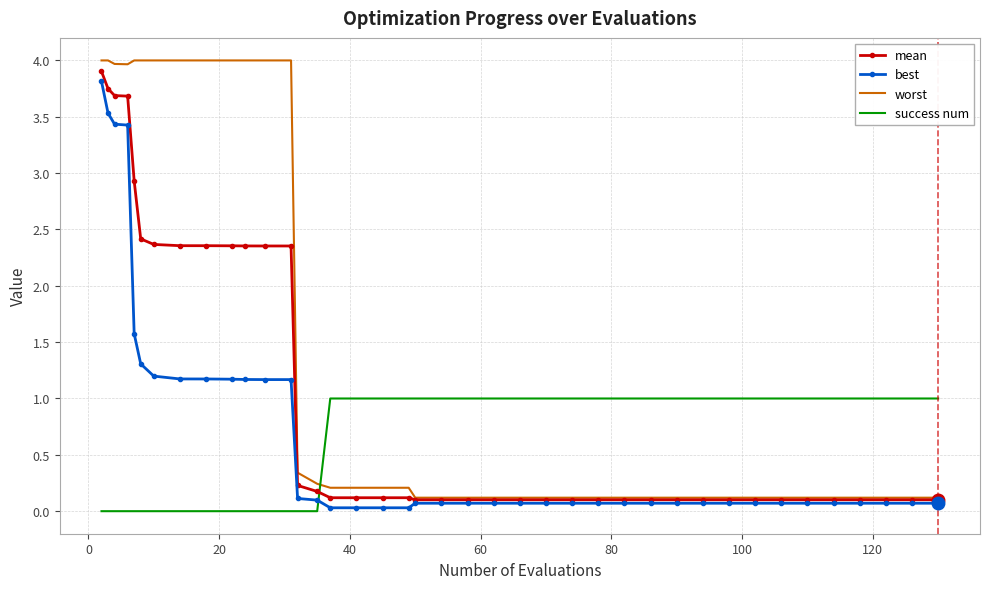

After their last crossing, which series has the higher values: worst or success num?

success num